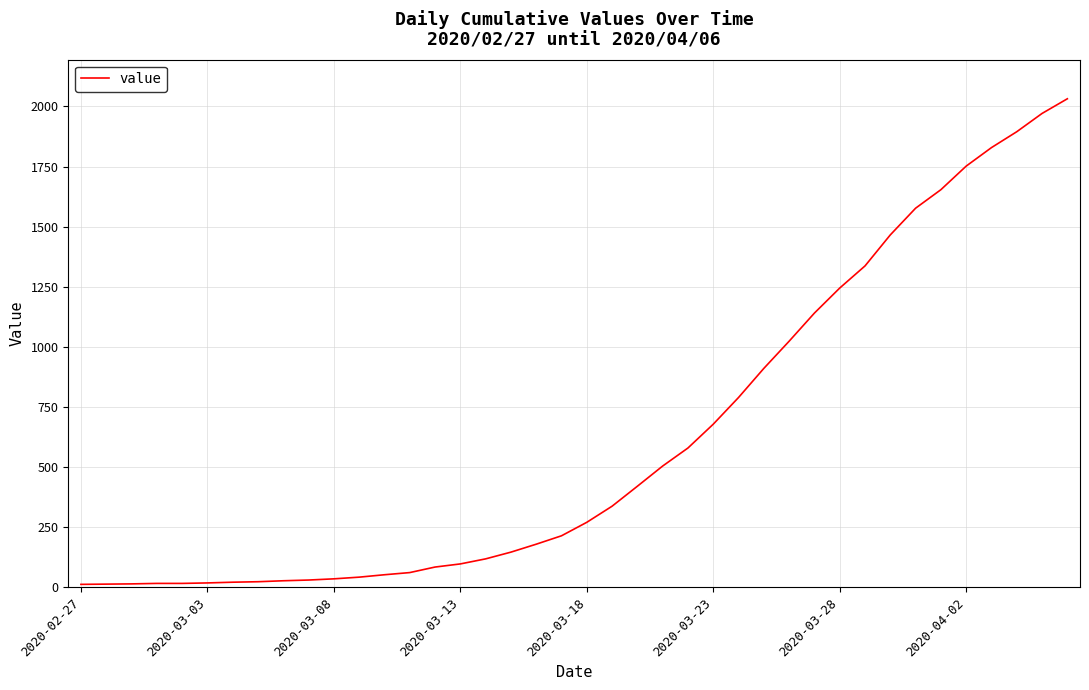

What is the greatest value displayed?

2032